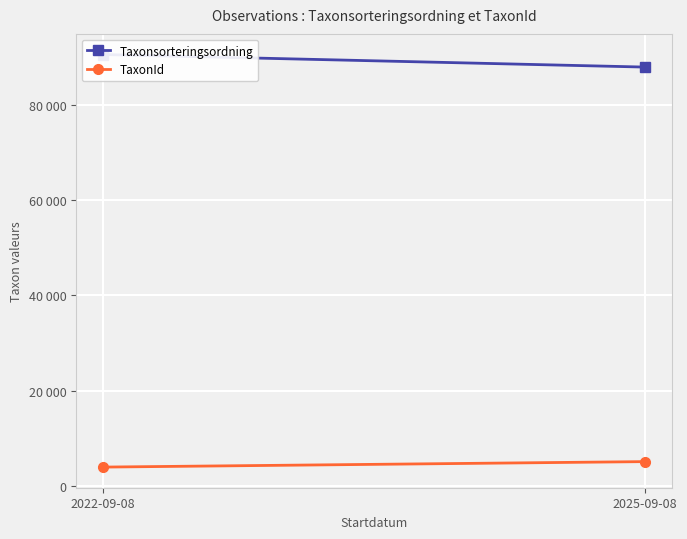

What is the difference between the highest and lowest values at 2025-09-08?

82958